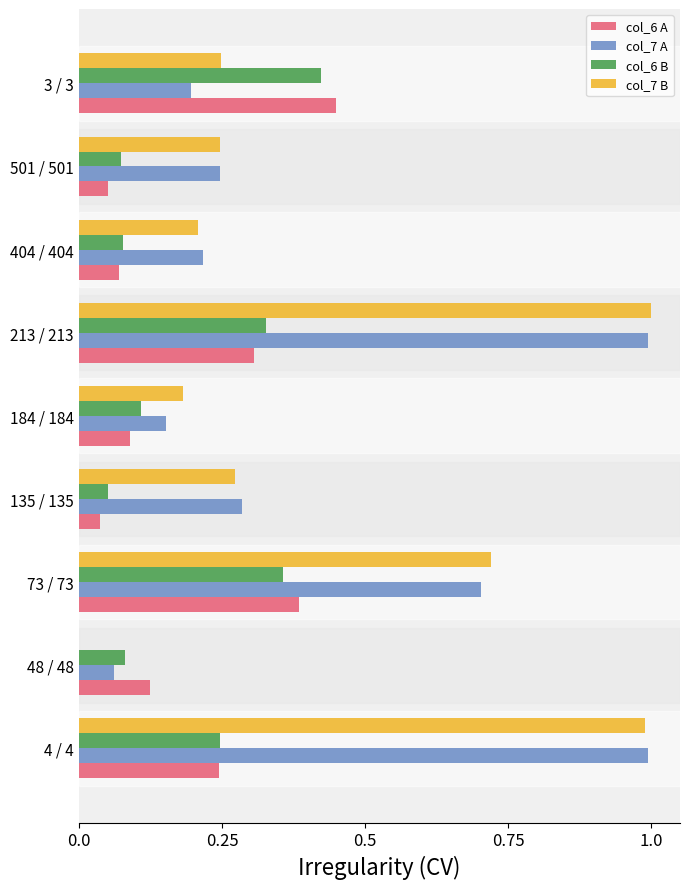

Is the value of col_6 B at 3 / 3 greater than the value of col_7 A at 4 / 4?

No